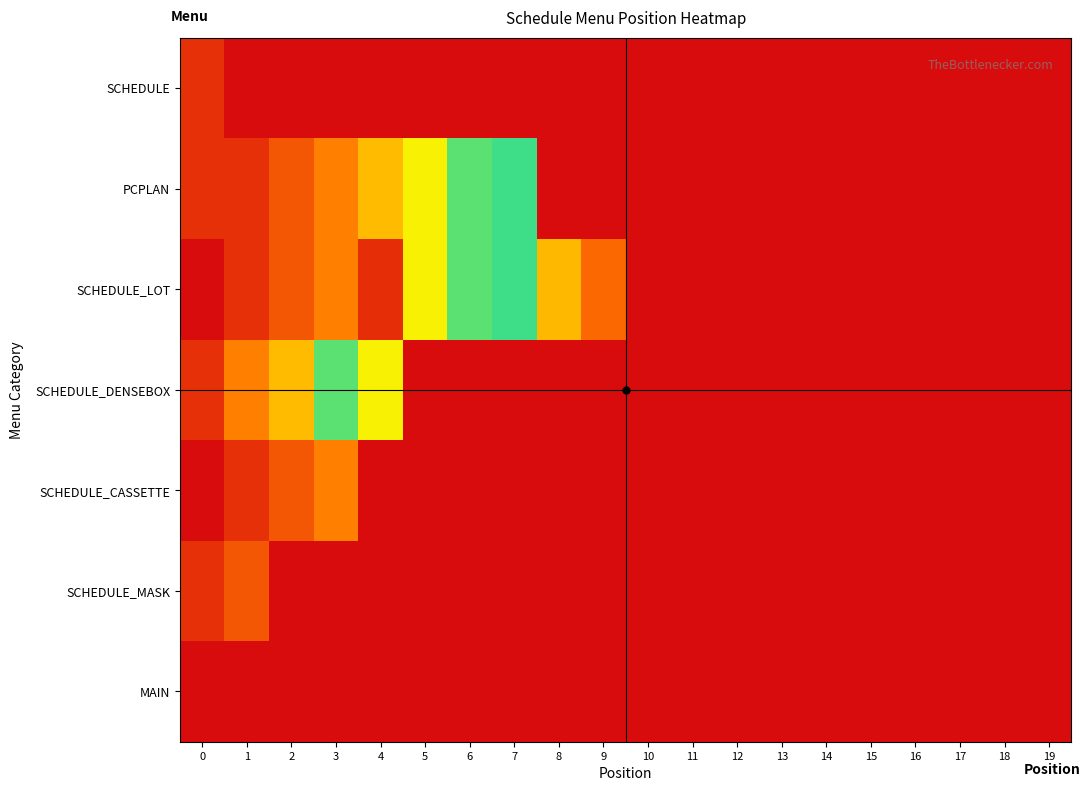

Rank the series at 2 from lowest to highest value.

SCHEDULE, SCHEDULE_MASK, MAIN, PCPLAN, SCHEDULE_LOT, SCHEDULE_CASSETTE, SCHEDULE_DENSEBOX